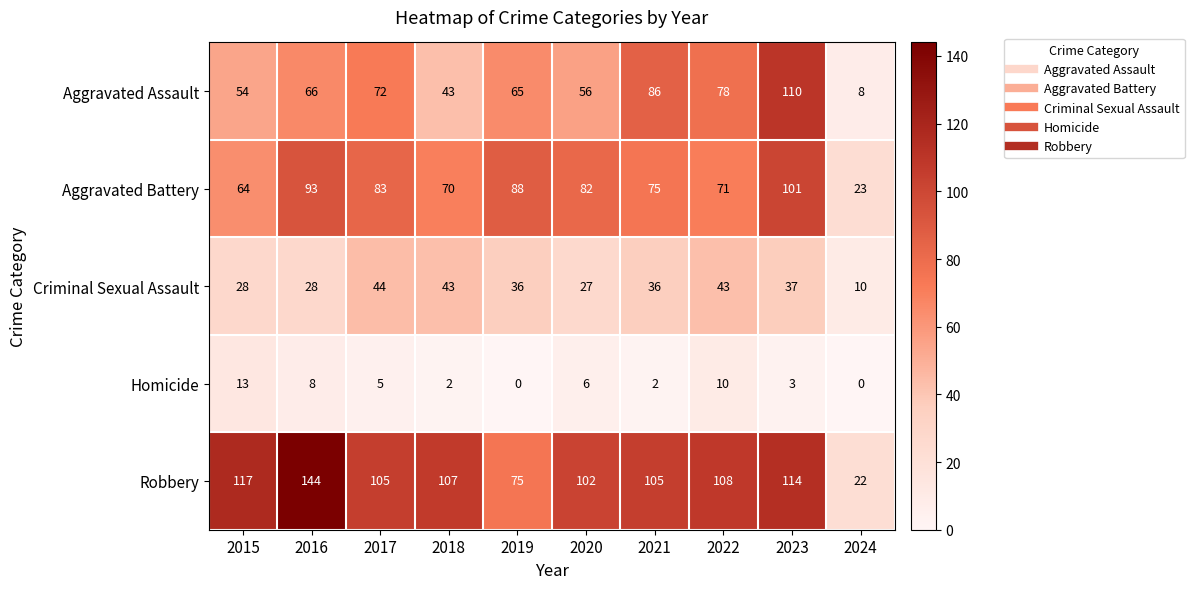

Rank the series by their maximum value, from lowest to highest.

Homicide, Criminal Sexual Assault, Aggravated Battery, Aggravated Assault, Robbery